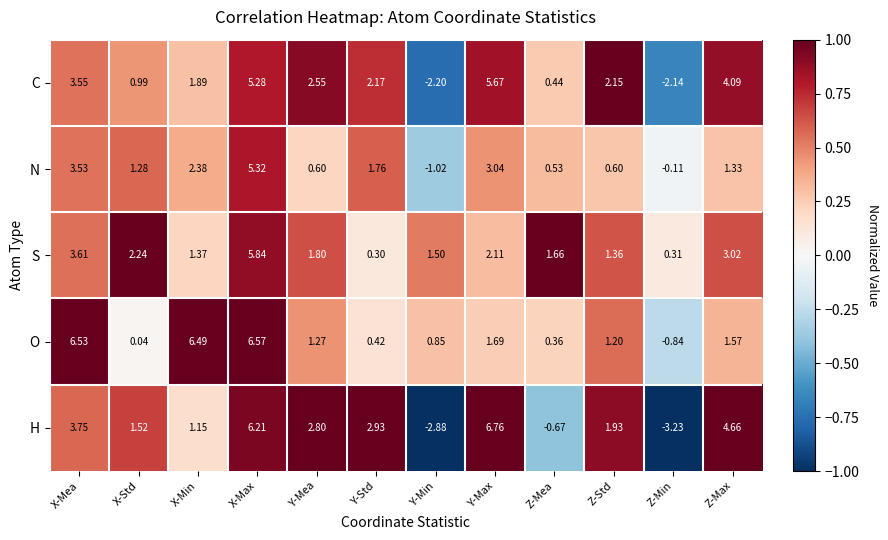

At which label does S first exceed 1?

X-Mea